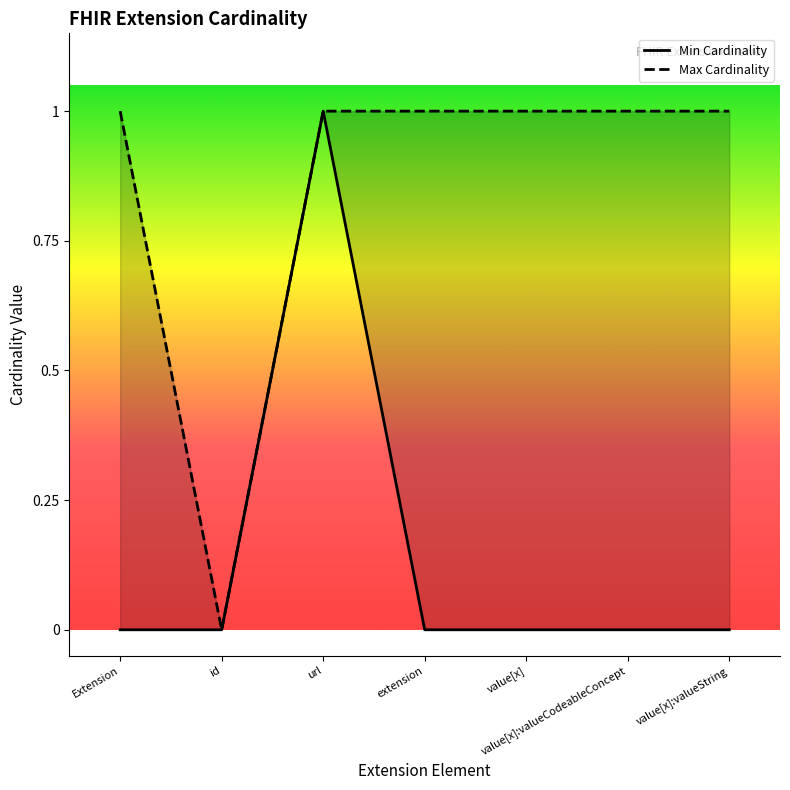

Is it true that Max Cardinality equals 2 at value[x]:valueString?

False